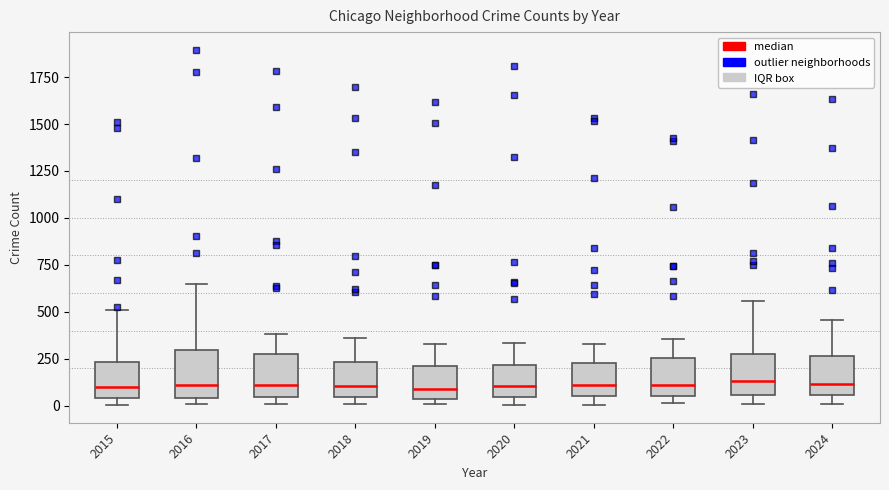

Reading left to right, read every box against the y-axis: the position of its median line, the range the box covers, and the ends of its whiskers. The values are not printed on the chart, so give them approximately, as read against the axis.

2015: median 100, box 50 to 250, whiskers 0 to 500
2016: median 100, box 50 to 300, whiskers 0 to 650
2017: median 100, box 50 to 250, whiskers 0 to 400
2018: median 100, box 50 to 250, whiskers 0 to 350
2019: median 100, box 50 to 200, whiskers 0 to 350
2020: median 100, box 50 to 200, whiskers 0 to 350
2021: median 100, box 50 to 250, whiskers 0 to 350
2022: median 100, box 50 to 250, whiskers 0 to 350
2023: median 150, box 50 to 300, whiskers 0 to 550
2024: median 100, box 50 to 250, whiskers 0 to 450